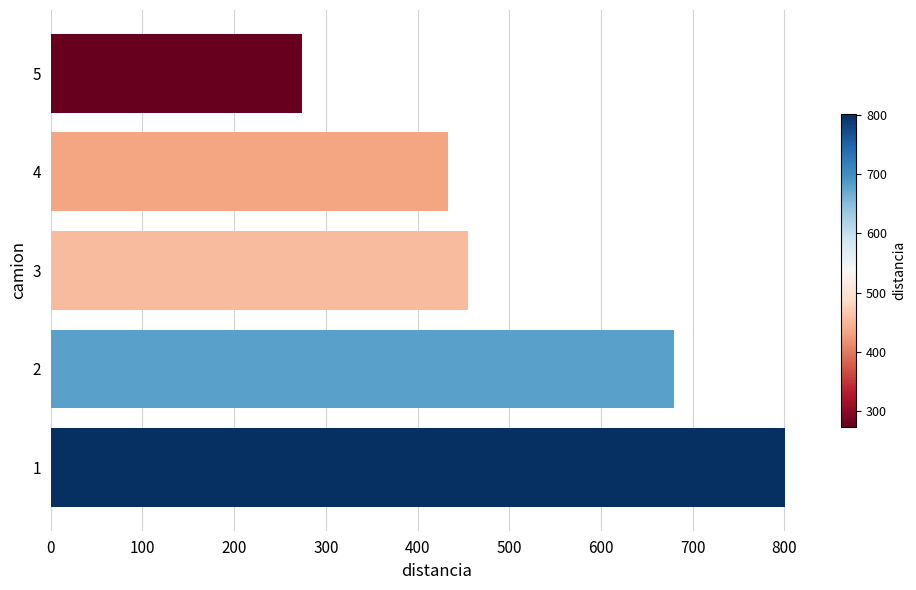

How many distinct data groups are displayed?

1